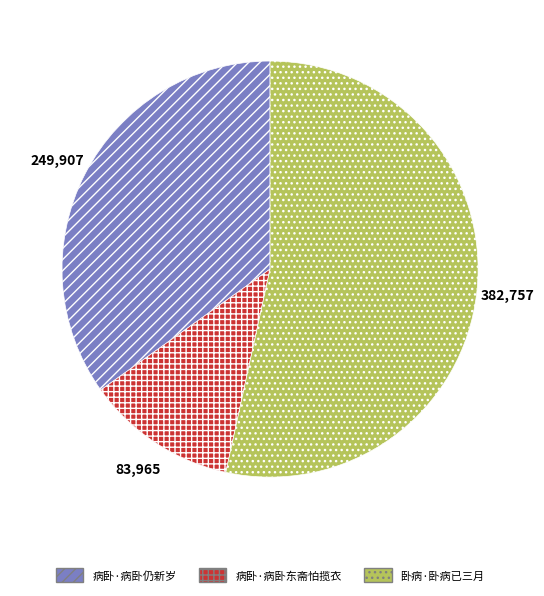

Which slice is the smallest?

病卧·病卧东斋怕揽衣